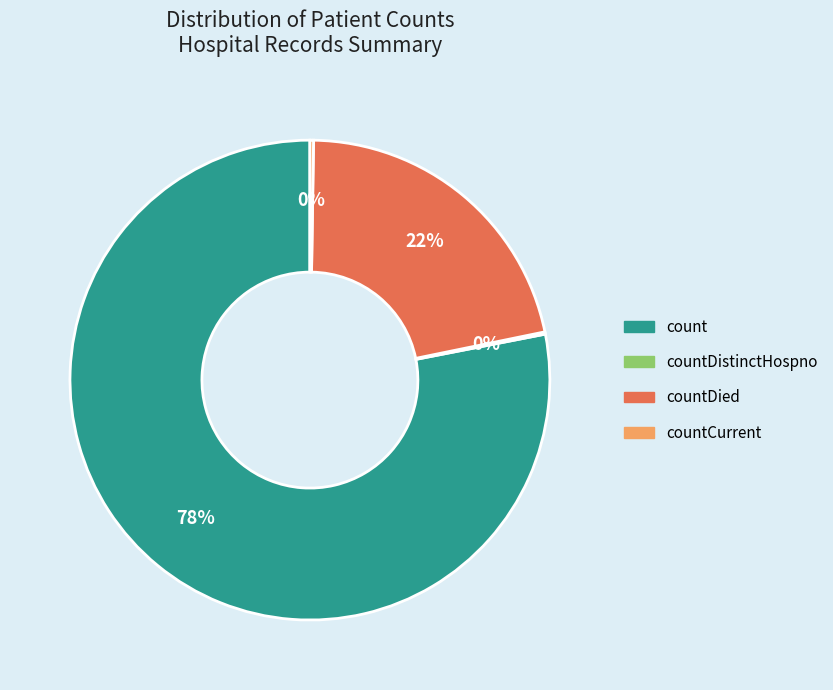

To the nearest percent, what is the difference between the largest and smallest slice percentages?

78%